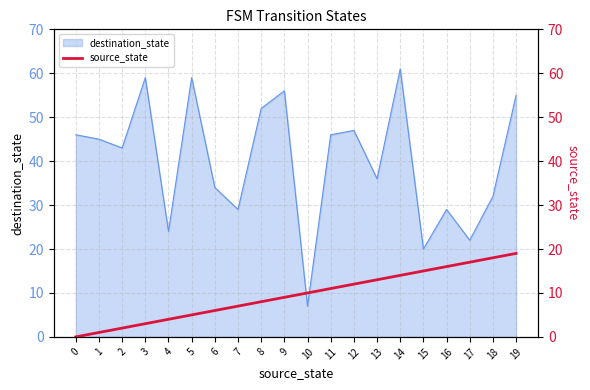

The value of destination_state at 14 is 99. True or false?

False